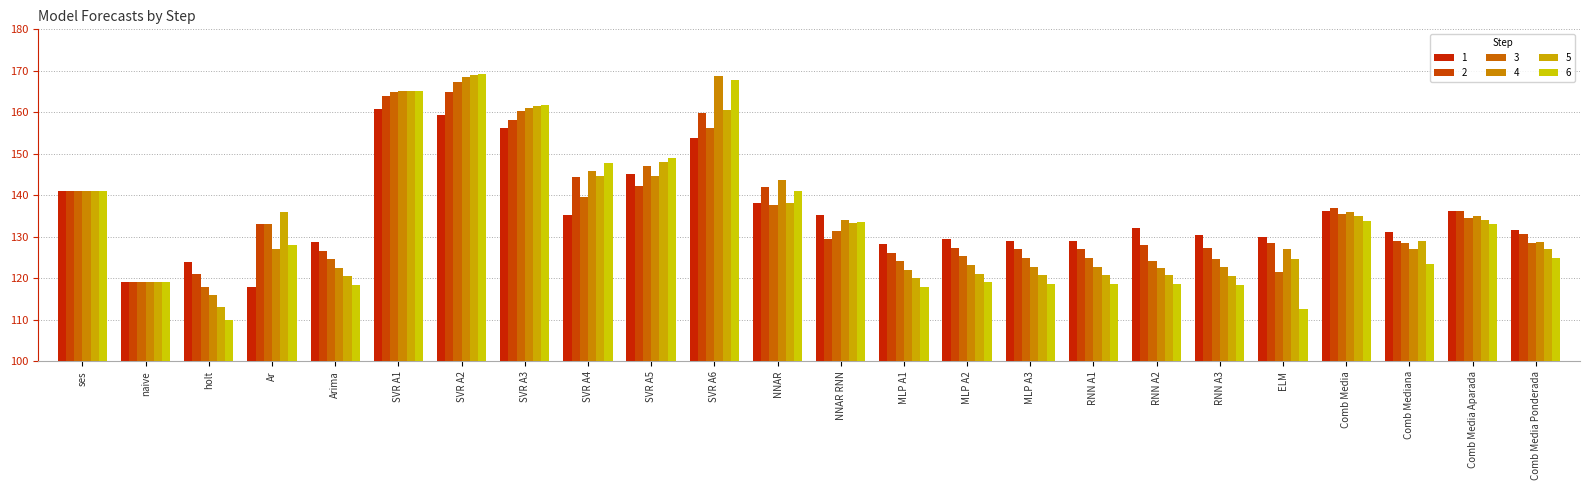

What is the minimum value shown in the chart?

110.0